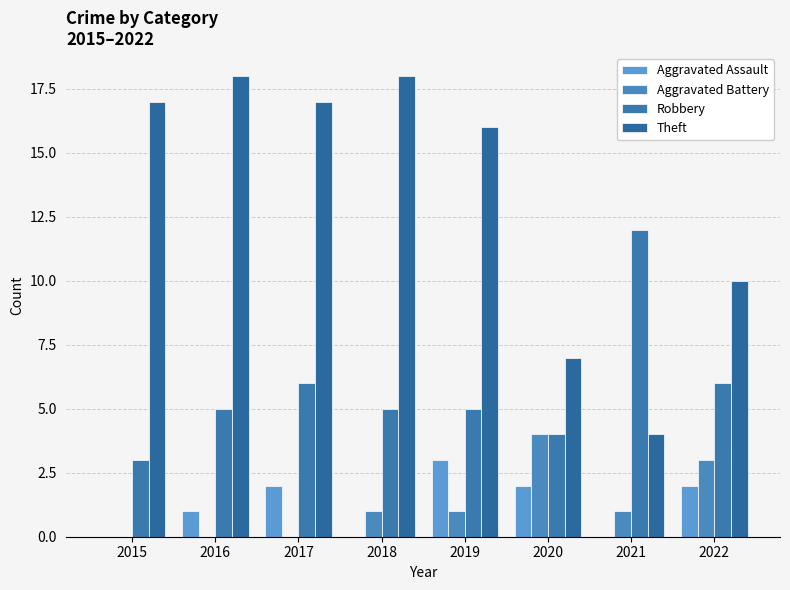

True or false: Aggravated Assault has a value of 4 at 2020.

False